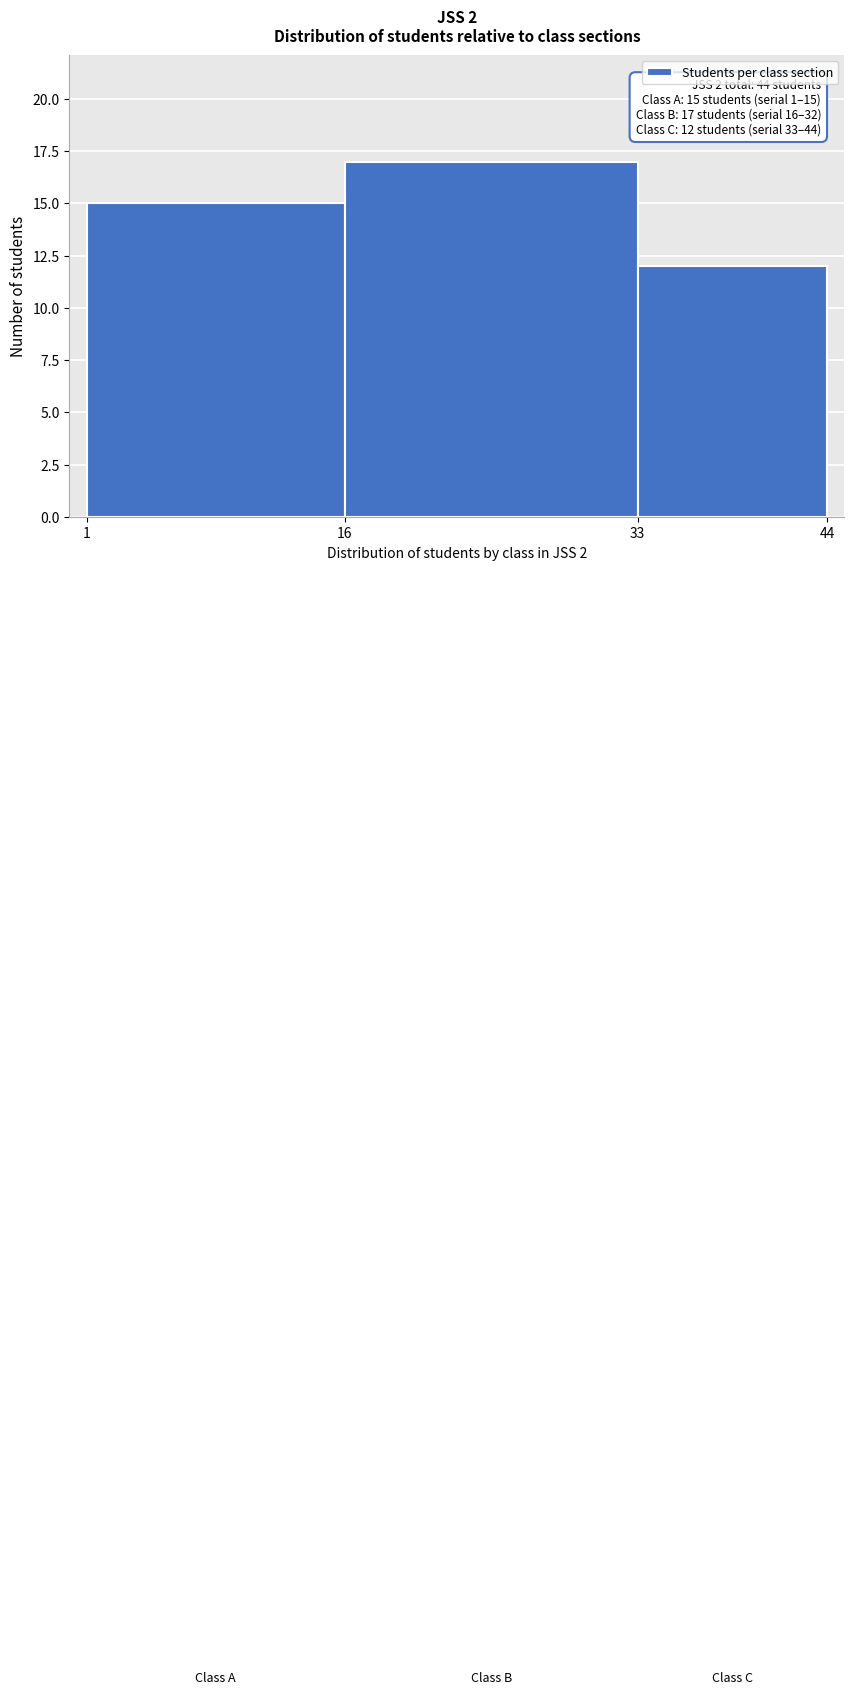

Over which range of the x-axis is the bar tallest?

16 to 33